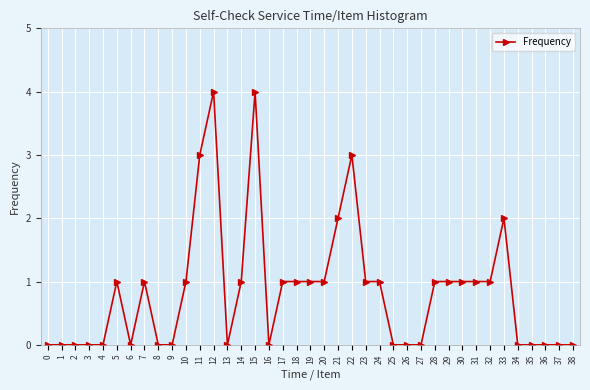

Reading left to right, what are all the values shown in this chart?

0	0	0	0	0	1	0	1	0	0	1	3	4	0	1	4	0	1	1	1	1	2	3	1	1	0	0	0	1	1	1	1	1	2	0	0	0	0	0